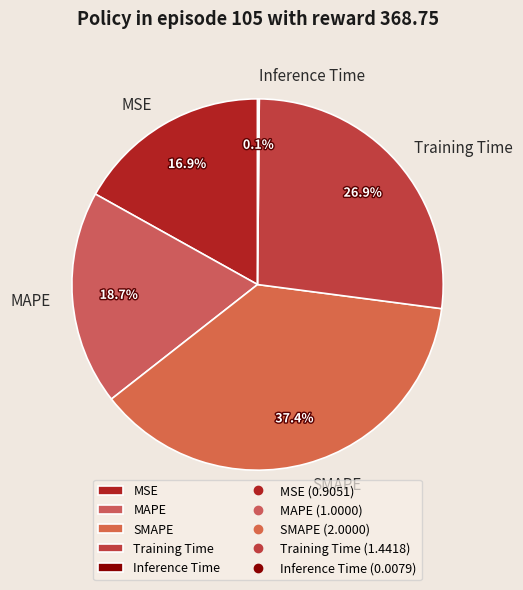

Which has a higher value, SMAPE or MSE?

SMAPE